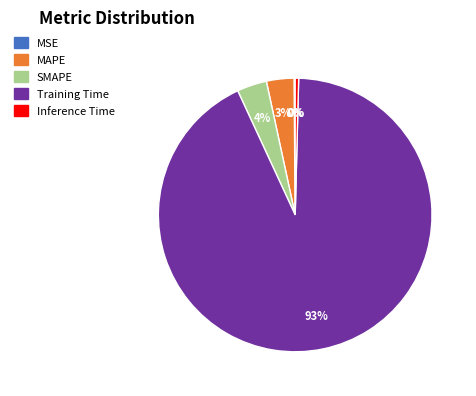

Which has a higher value, Inference Time or MAPE?

MAPE